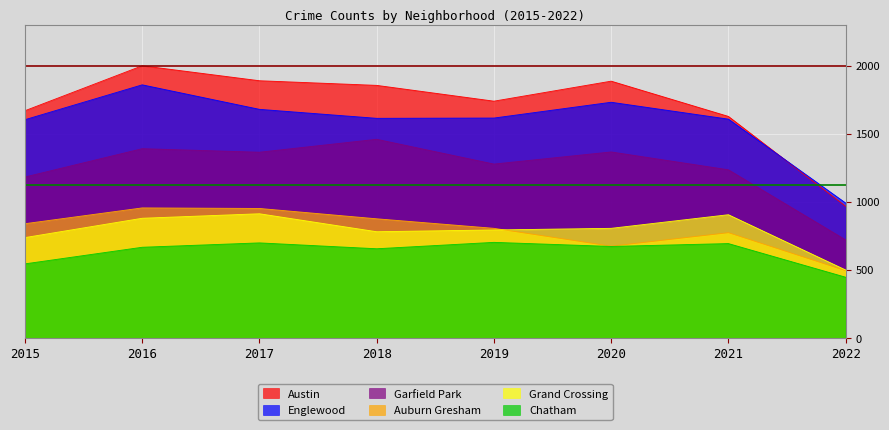

Reading left to right, what are all the values shown in this chart?

Auburn Gresham: 2015=839	2016=955	2017=951	2018=875	2019=805	2020=674	2021=773	2022=494
Austin: 2015=1669	2016=1999	2017=1889	2018=1855	2019=1739	2020=1886	2021=1627	2022=967
Englewood: 2015=1603	2016=1859	2017=1679	2018=1613	2019=1615	2020=1731	2021=1607	2022=991
Garfield Park: 2015=1182	2016=1390	2017=1364	2018=1459	2019=1277	2020=1366	2021=1235	2022=720
Grand Crossing: 2015=737	2016=879	2017=912	2018=780	2019=793	2020=805	2021=905	2022=499
Chatham: 2015=544	2016=666	2017=698	2018=655	2019=702	2020=672	2021=693	2022=446